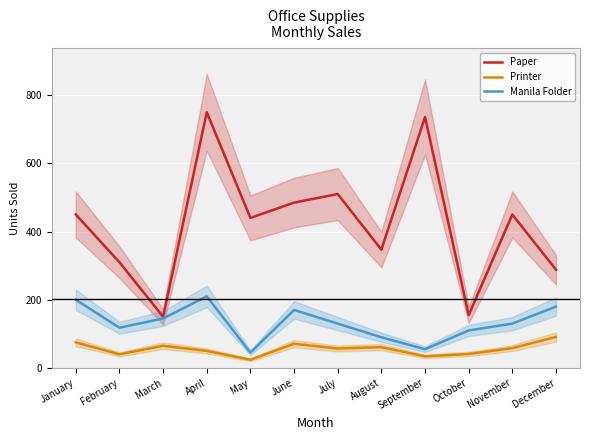

Count the number of data series in this chart.

3